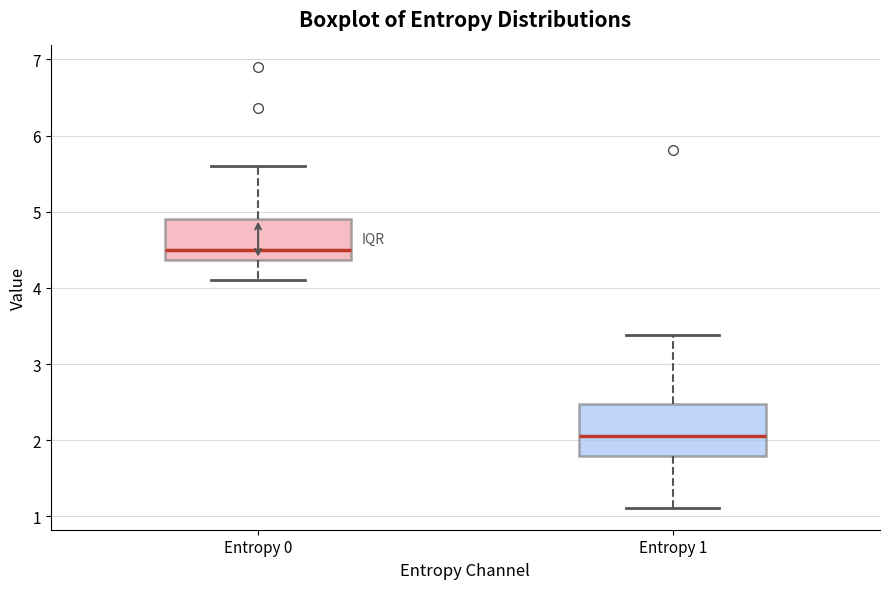

Reading left to right, read every box against the y-axis: the position of its median line, the range the box covers, and the ends of its whiskers. The values are not printed on the chart, so give them approximately, as read against the axis.

Entropy 0: median 4.5, box 4.4 to 4.9, whiskers 4.1 to 5.6
Entropy 1: median 2.1, box 1.8 to 2.5, whiskers 1.1 to 3.4